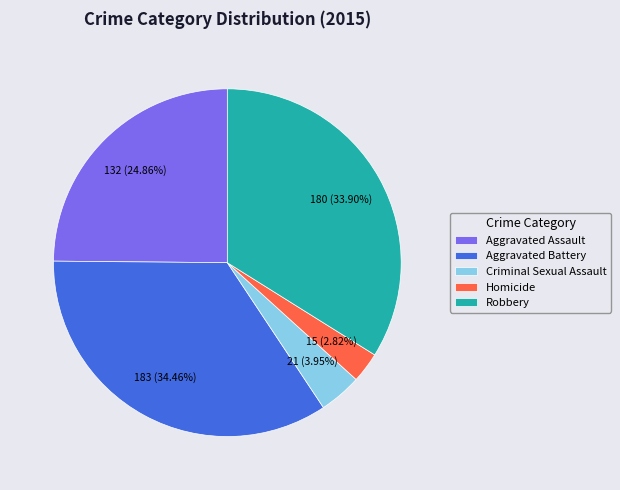

Do Robbery and Aggravated Battery together represent more than half of the pie?

Yes